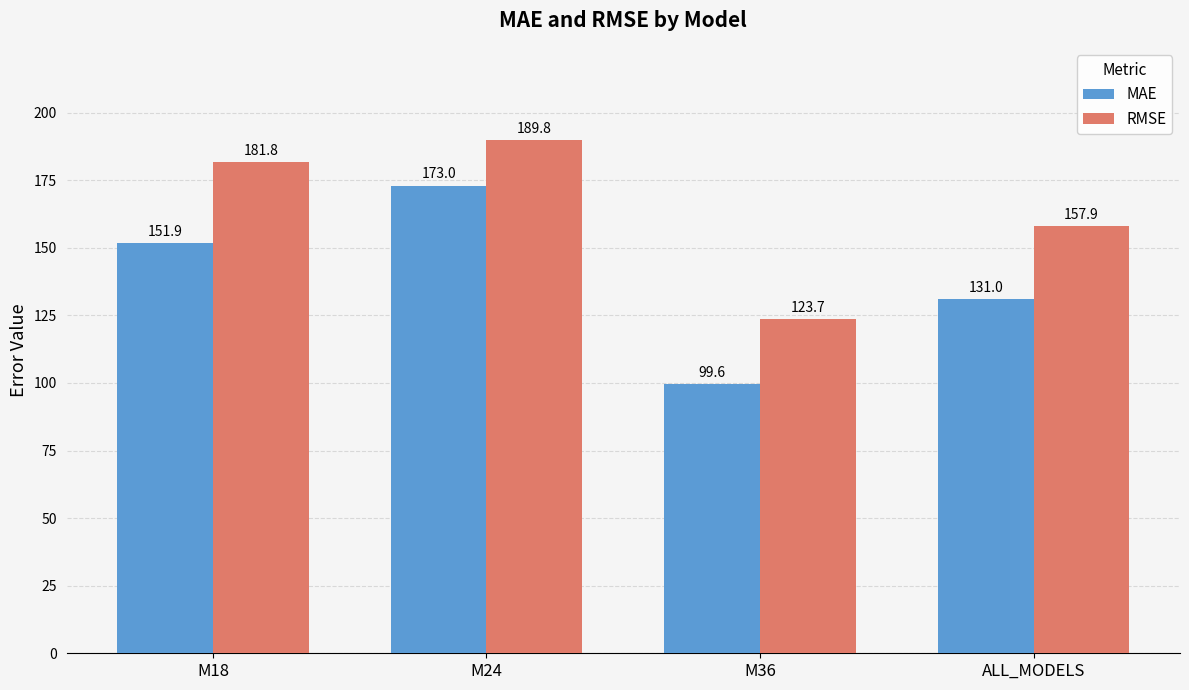

What is the maximum value shown in the chart?

189.8